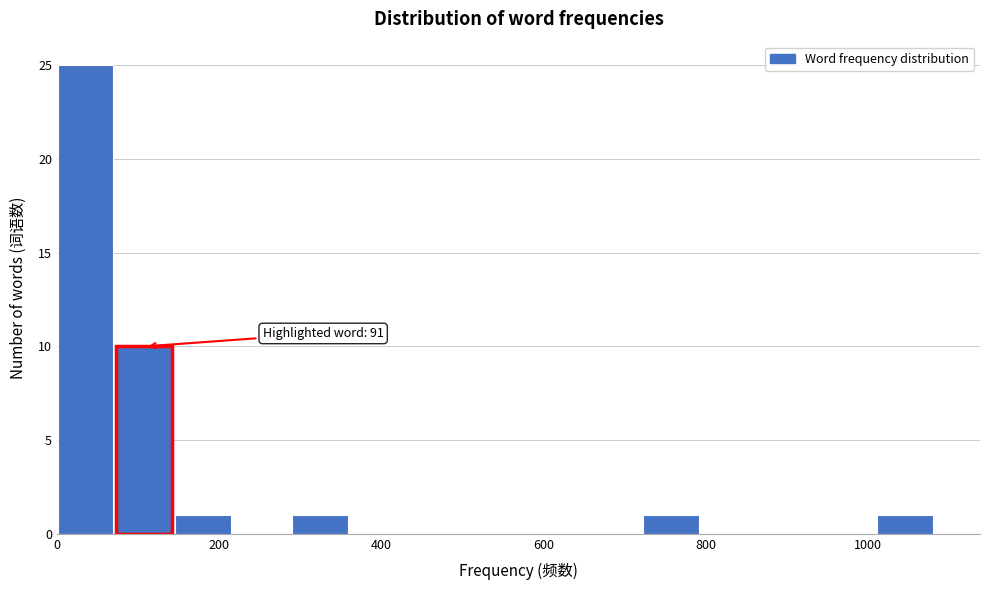

Around what value on the x-axis is the tallest bar? Give the approximate position of its centre, as read against the axis.

40